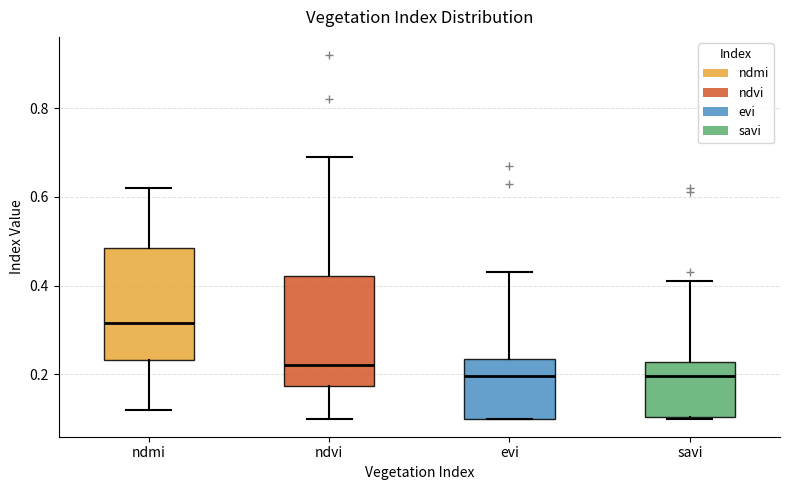

Where does the upper whisker of the box for ndvi end on the y-axis? The values are not printed on the chart, so give them approximately, as read against the axis.

0.70